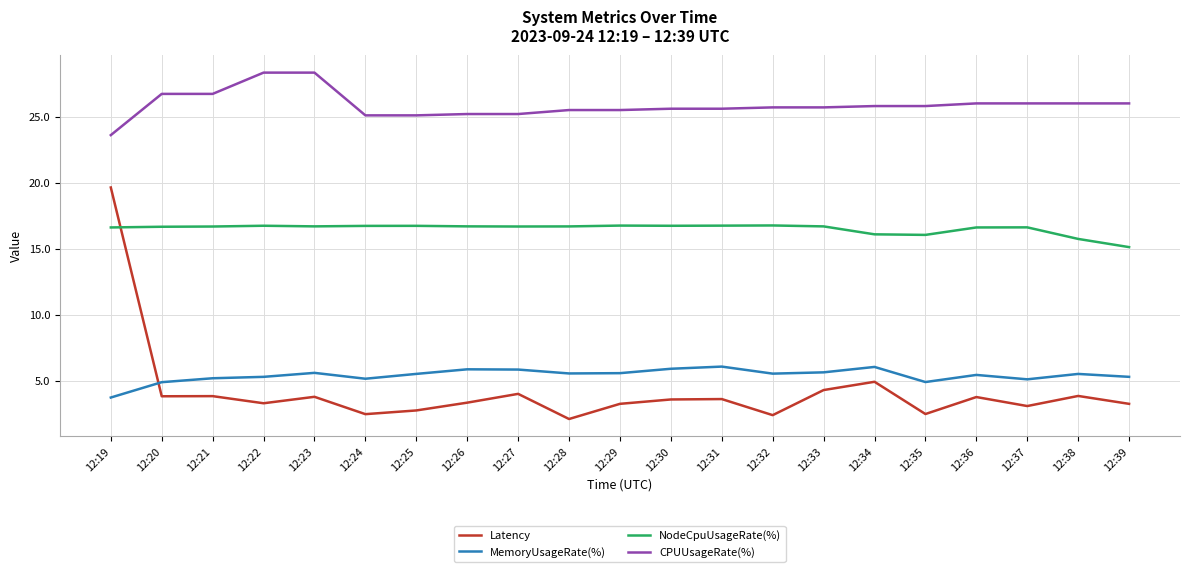

What is the sum of the NodeCpuUsageRate(%) values at 12:32 and 12:33?

33.5